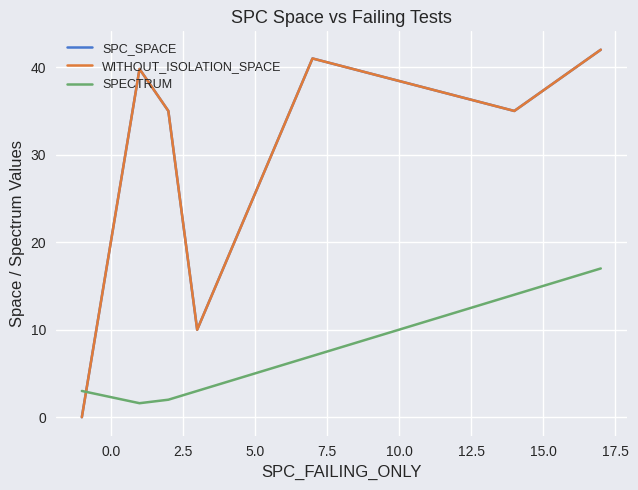

True or false: SPC_SPACE and WITHOUT_ISOLATION_SPACE cross at least once.

False